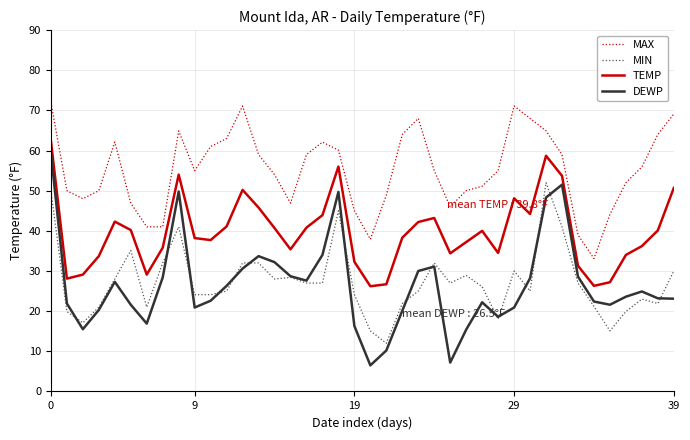

What is the minimum value for TEMP?

26.2